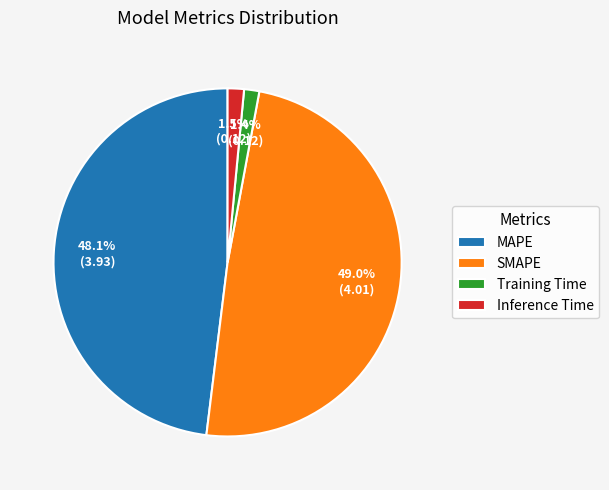

Which slice is the largest?

SMAPE